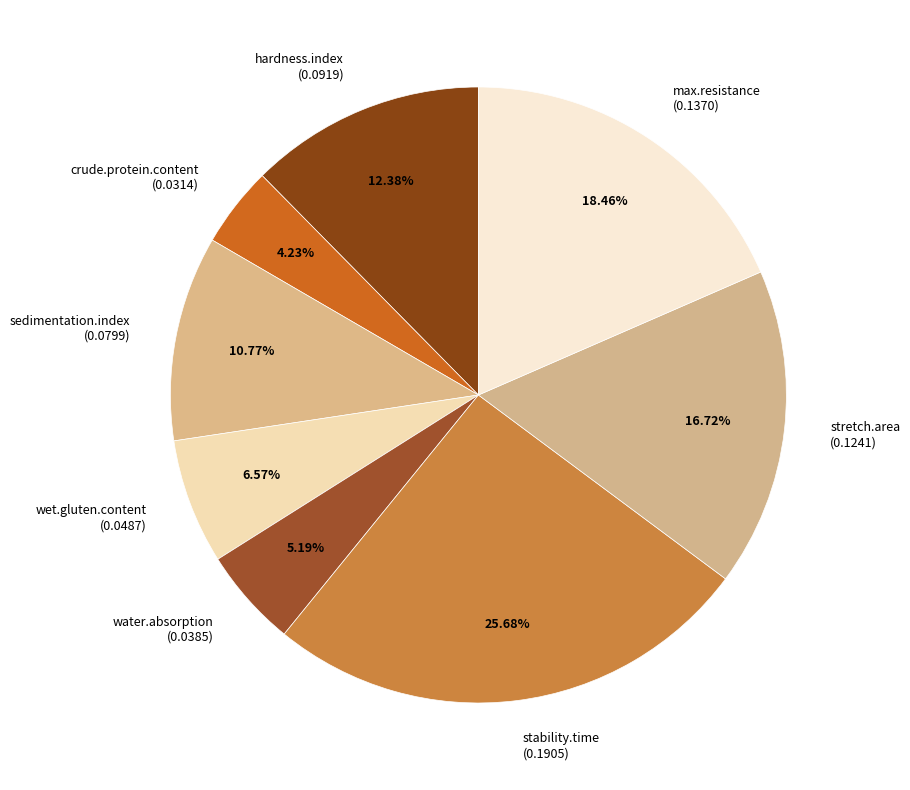

Which has a higher value, stretch.area or water.absorption?

stretch.area